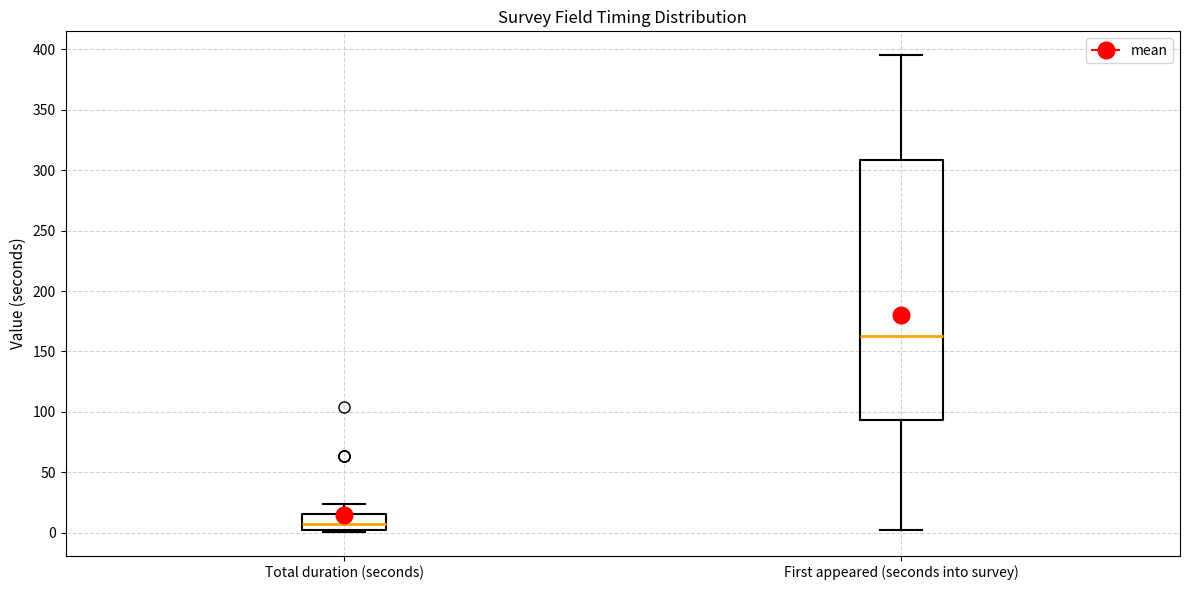

Which box is the tallest, from its lower edge to its upper edge?

First appeared (seconds into survey)